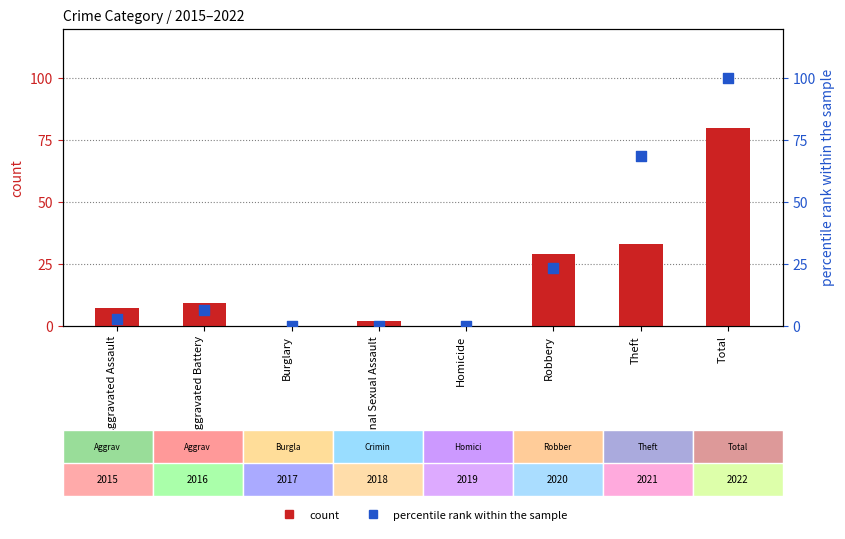

Which series reaches the minimum Y coordinate?

count